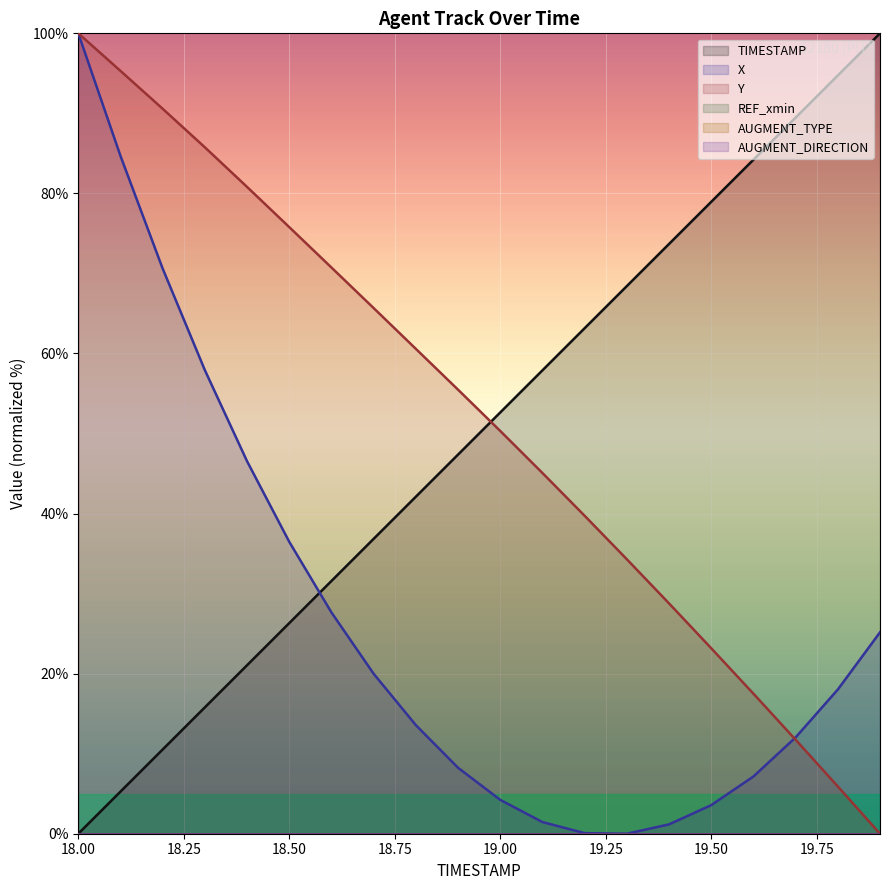

The X series shows 100.0 at 18.00. True or false?

True